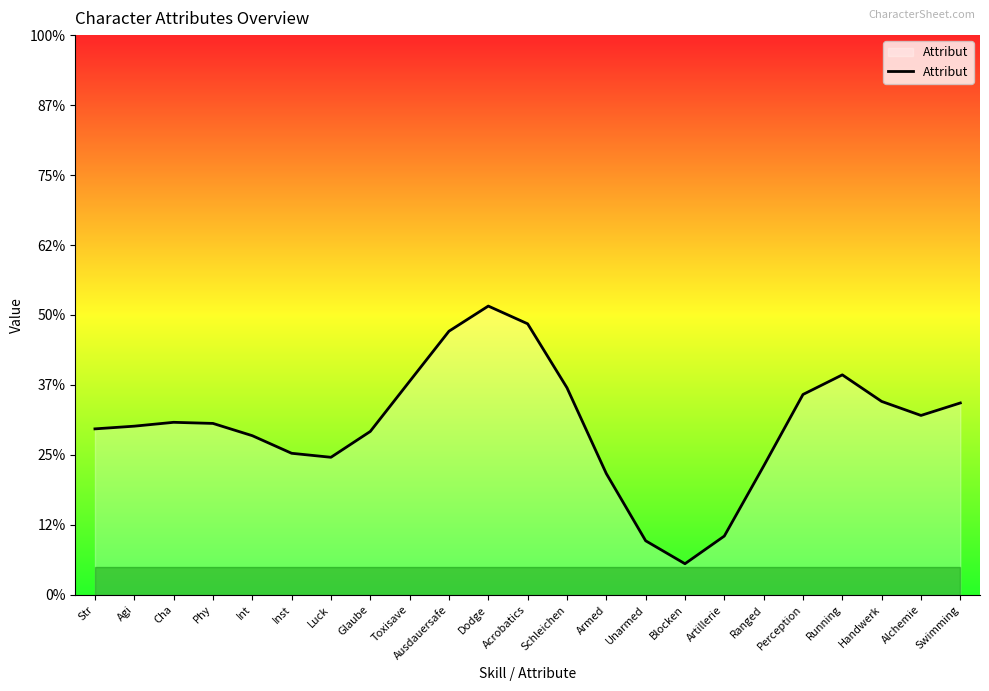

Does the chart have visible grid lines?

No